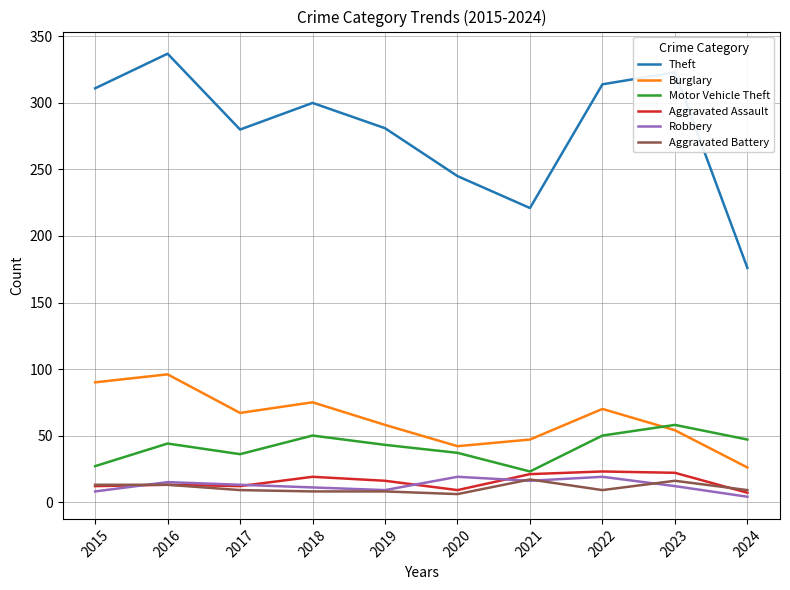

Is the value of Motor Vehicle Theft at 2016 greater than the value of Theft at 2022?

No